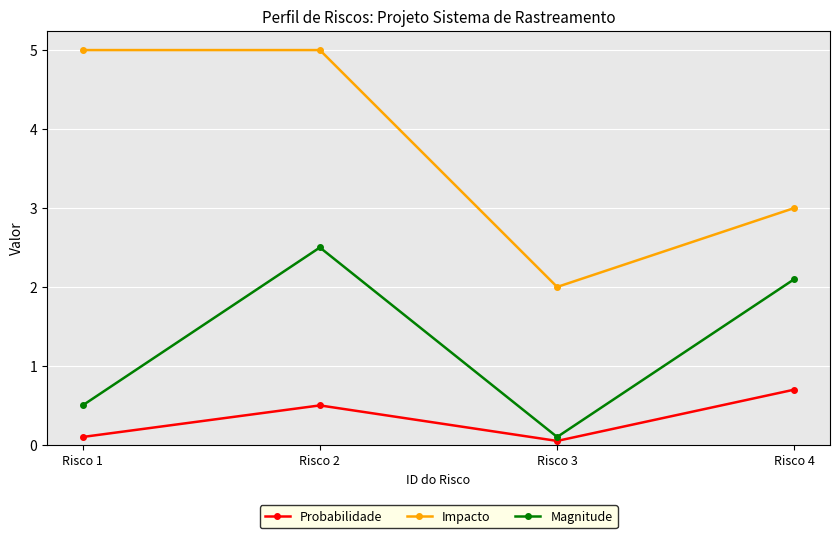

Is this an area chart (filled region under the line)?

No